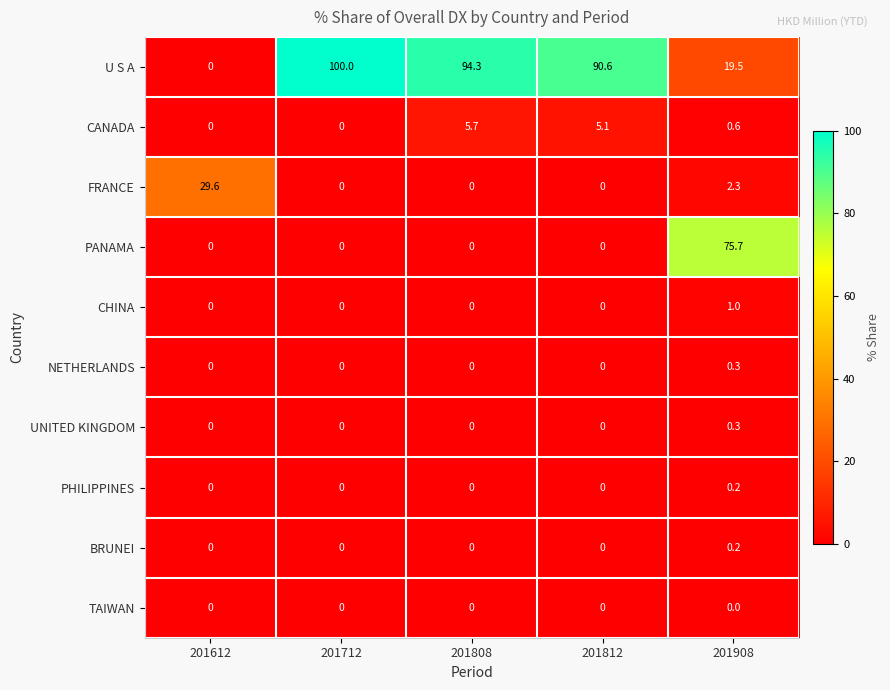

Which series has the largest range (max minus min)?

U S A